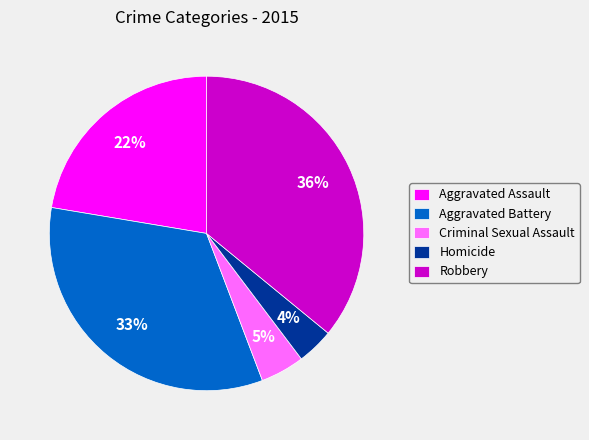

Is there any slice that represents more than half of the pie?

No